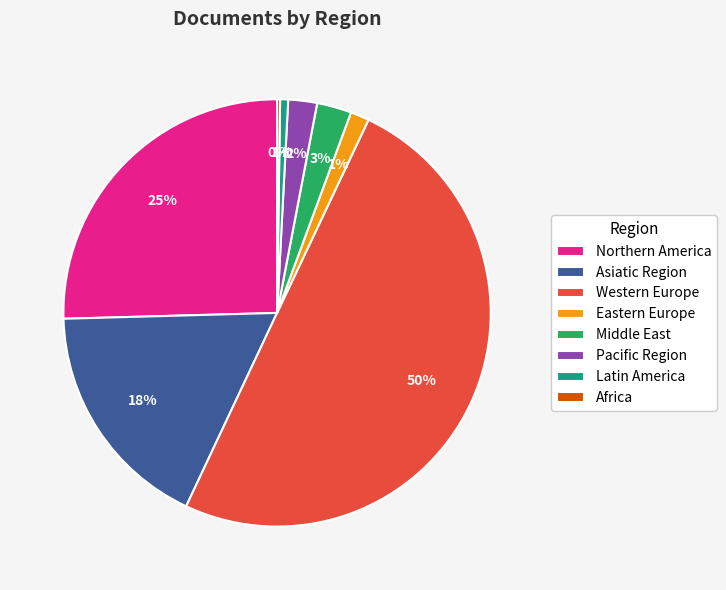

Does Northern America represent more than half of the total?

No